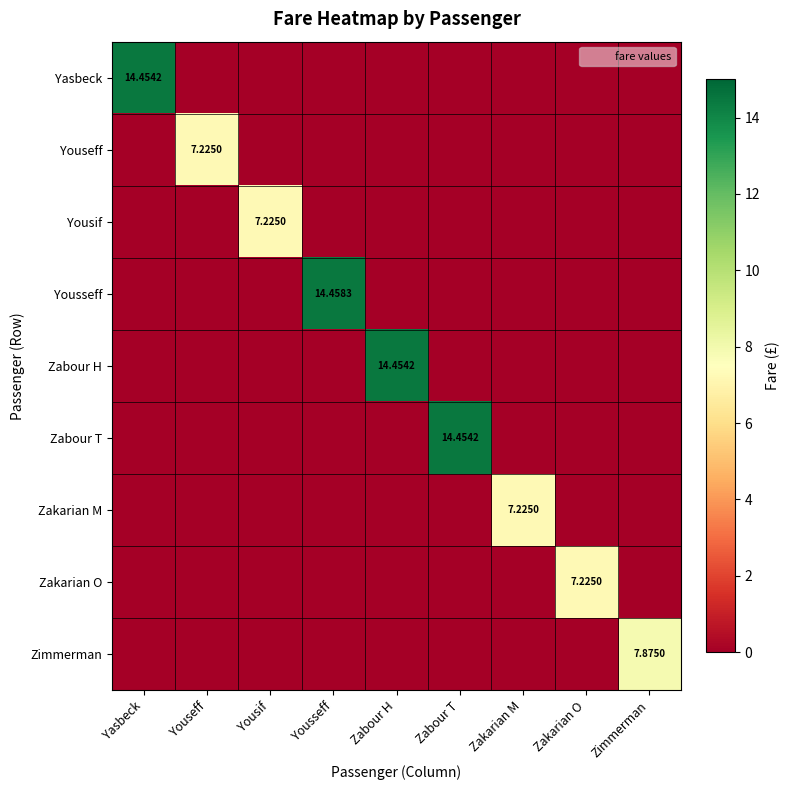

Which has a higher value, Yousseff or Zimmerman?

Yousseff